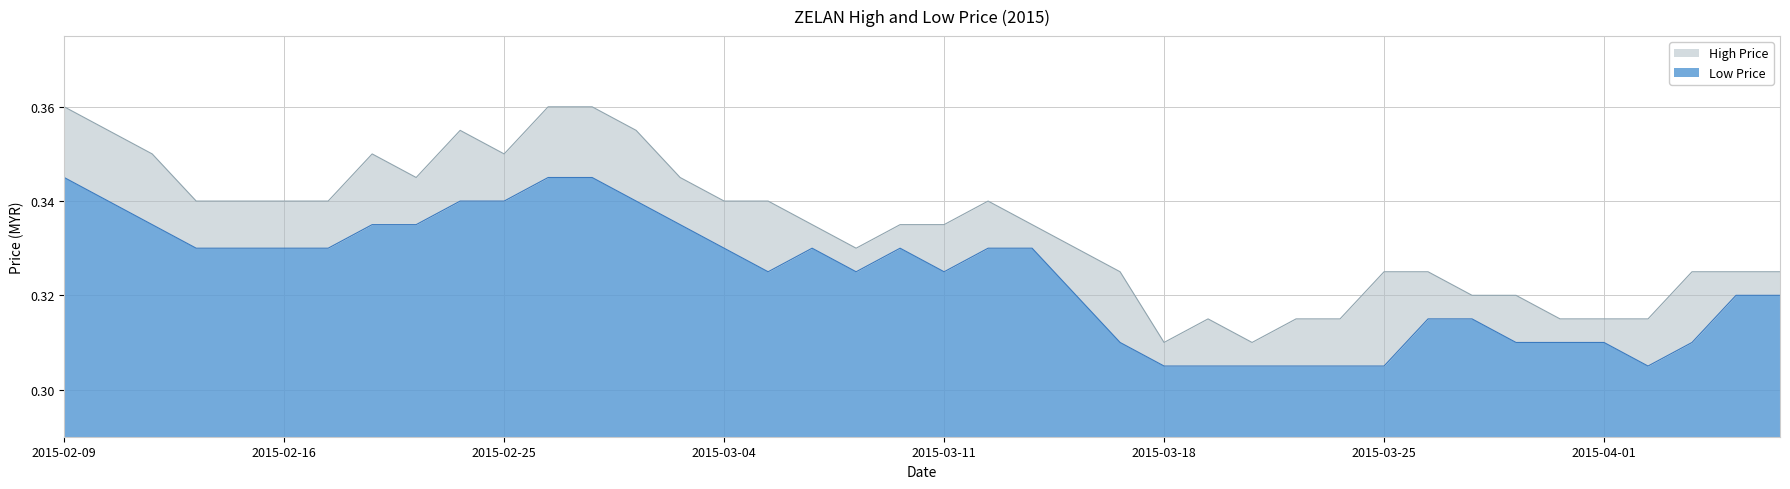

What is the label of the 36th point from the right?

2015-02-13